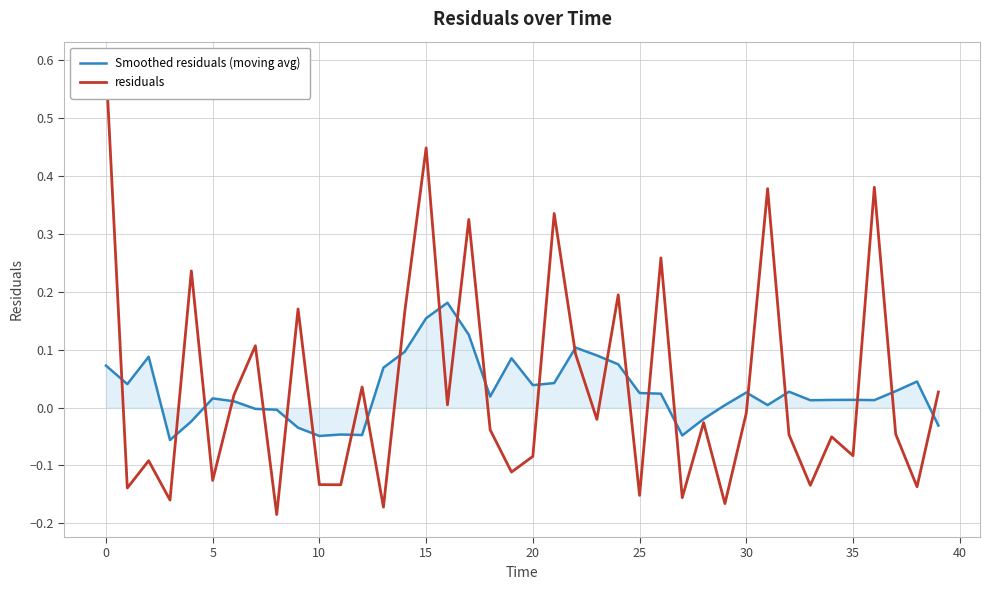

How many interior local valleys does the Smoothed residuals (moving avg) series have?

10